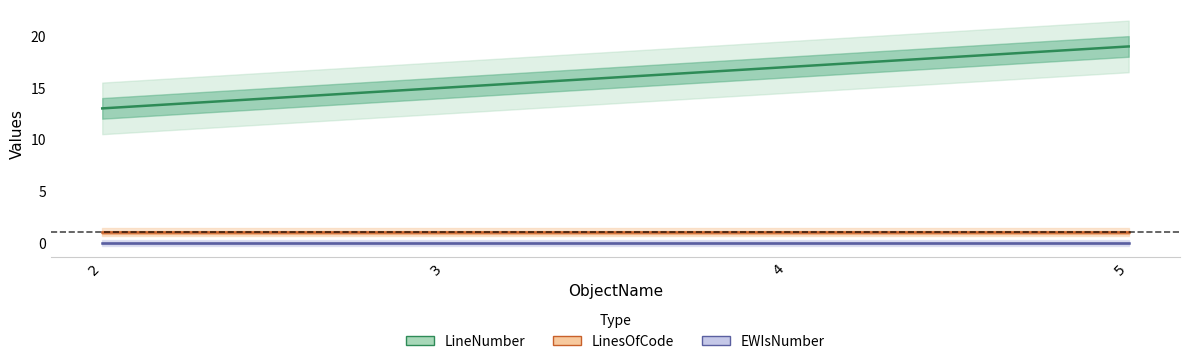

The LineNumber series shows 21 at 3. True or false?

False